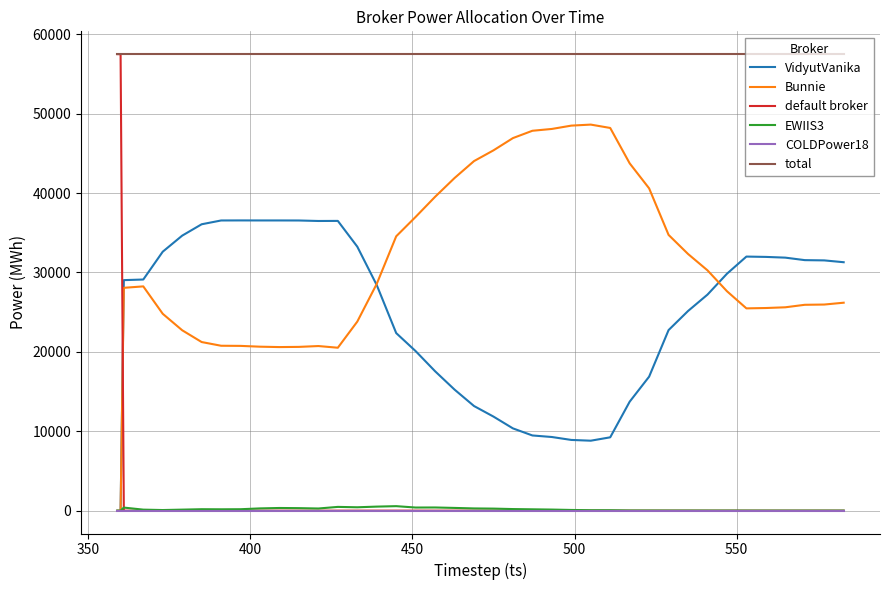

What is the difference between the maximum and second lowest values in the Bunnie series?

48628